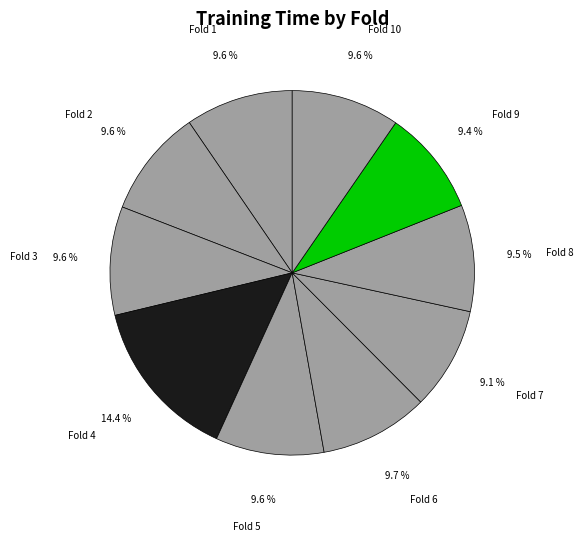

To the nearest percent, what portion does Fold 1 represent?

10%